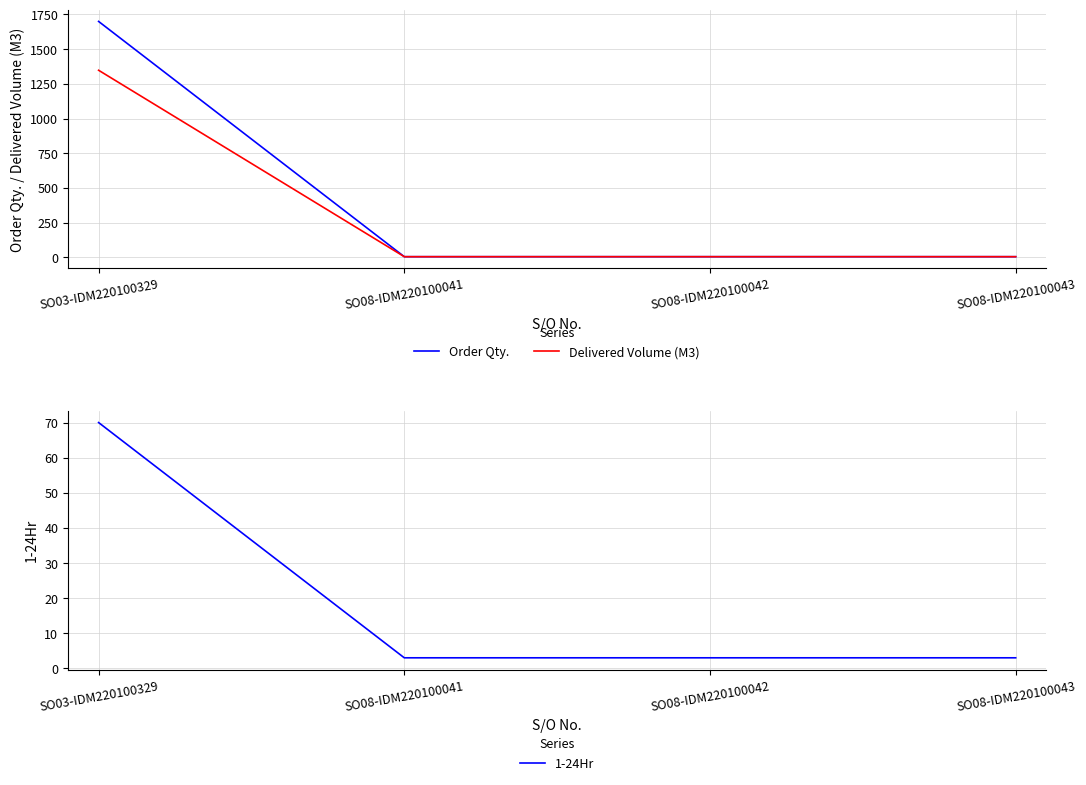

What is the minimum value for 1-24Hr?

3